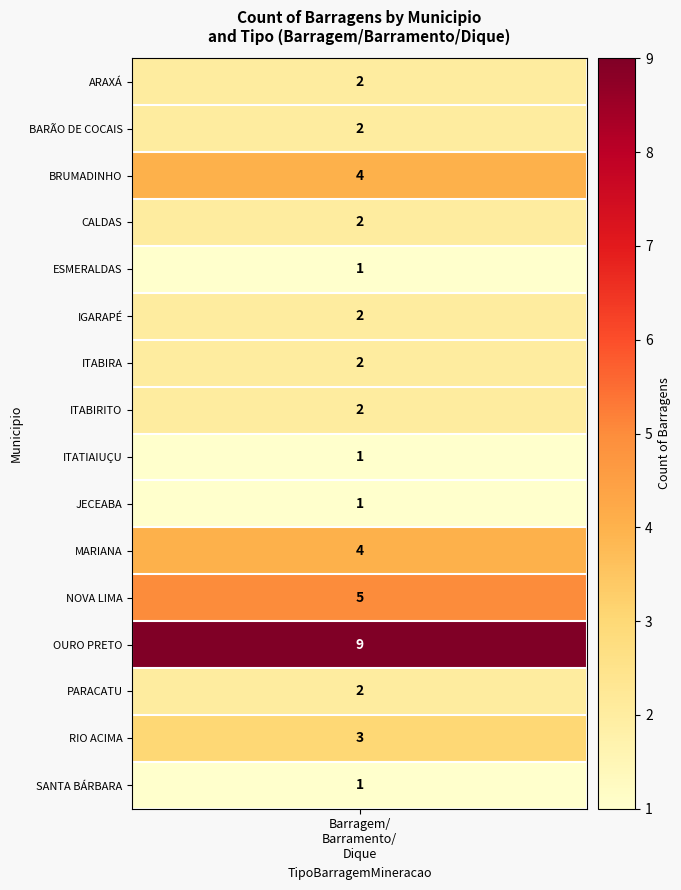

Is the value of ITABIRITO at 2 greater than the value of PARACATU at 0?

No